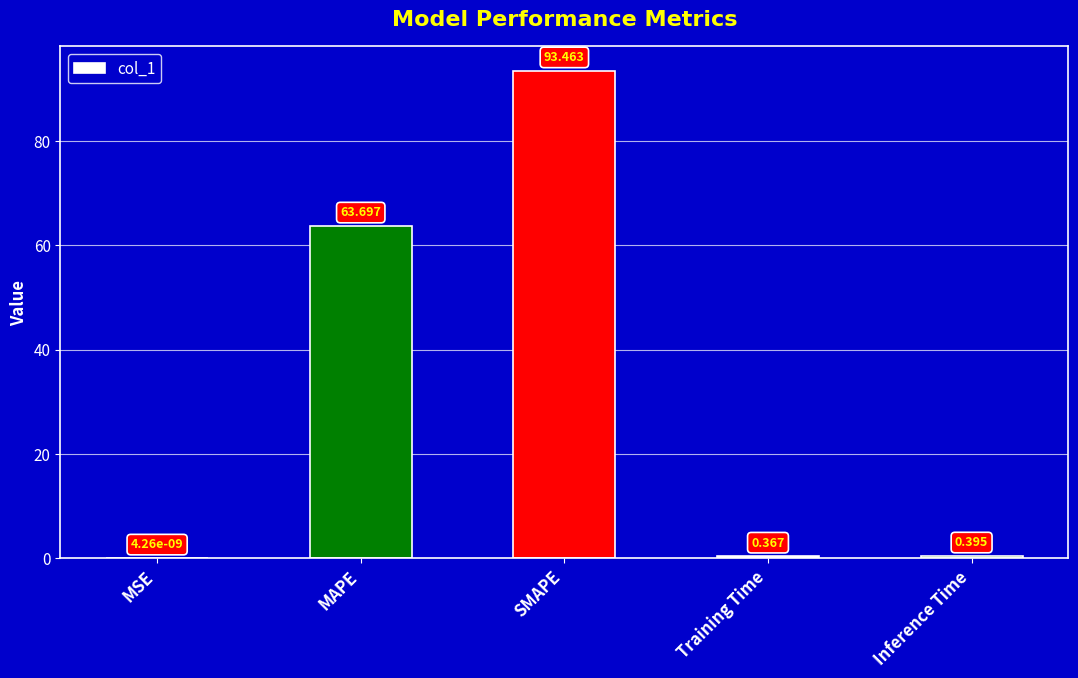

Which has a higher value, Training Time or Inference Time?

Inference Time